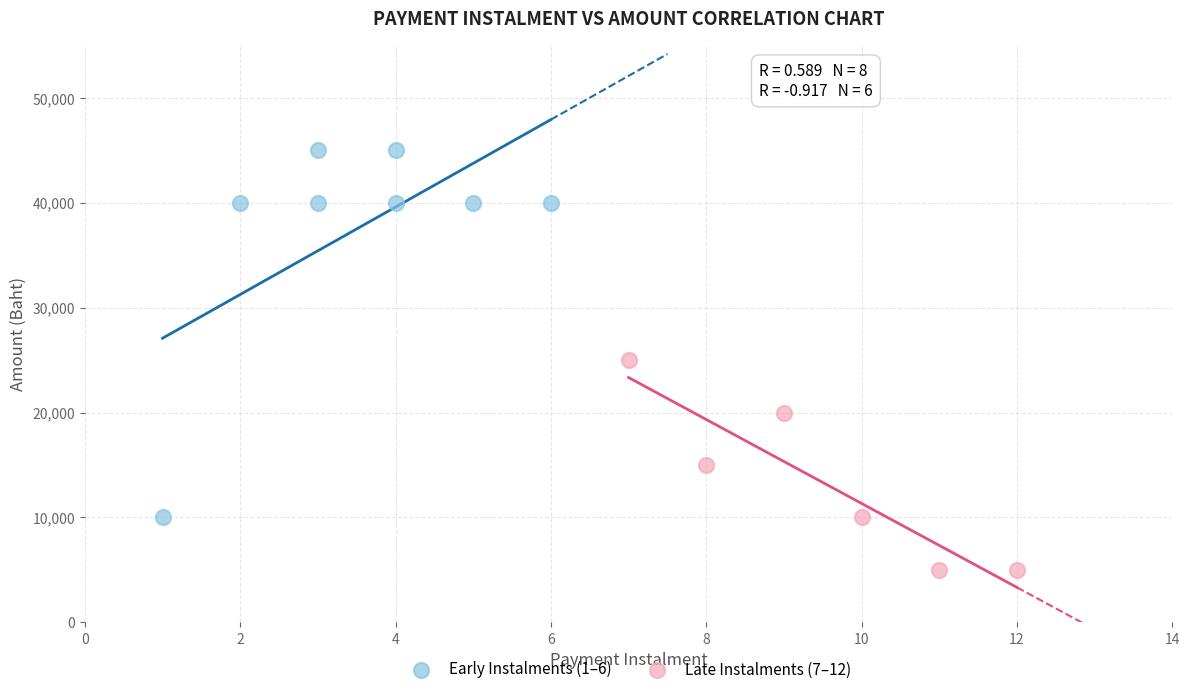

Which series reaches the minimum Y coordinate?

Late Instalments (7–12)